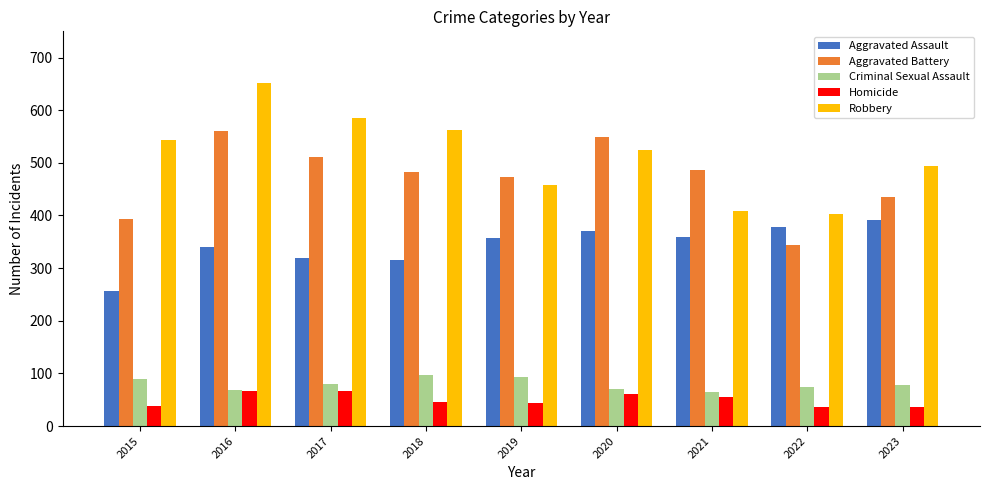

What is the total value across all series at 2021?

1377